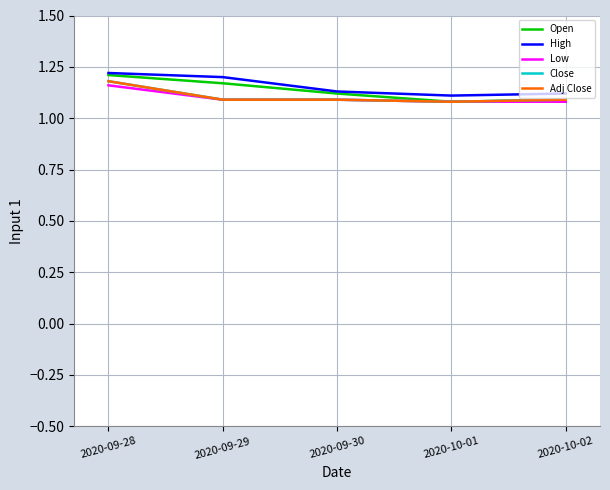

The value of Low at 2020-09-29 is 1.1. True or false?

True